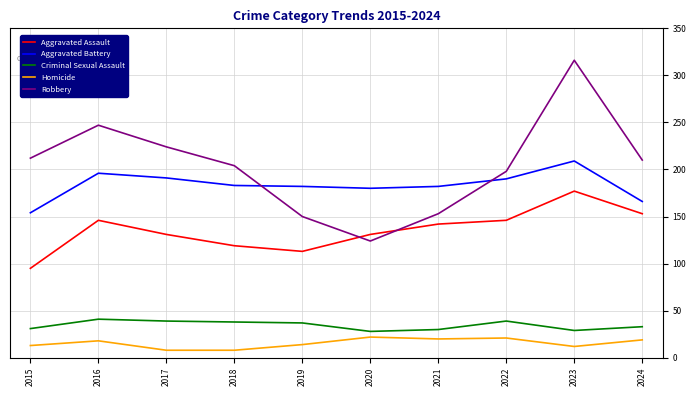

What is the lowest value of the Criminal Sexual Assault series?

28